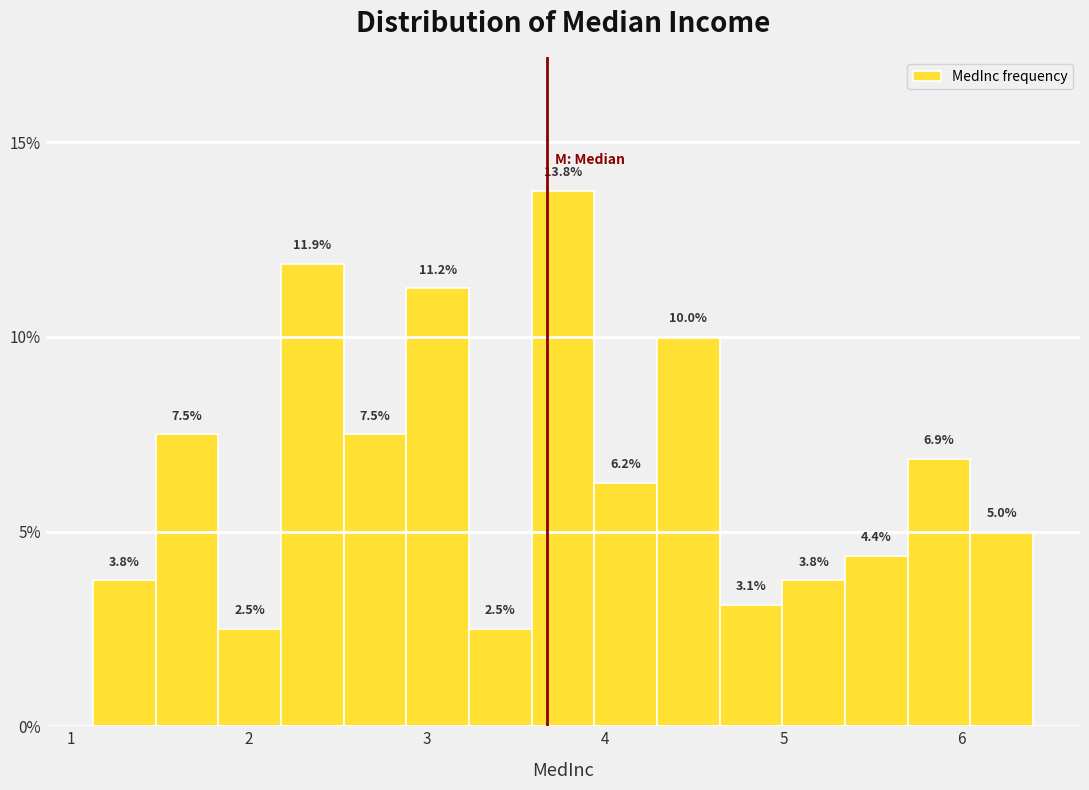

Around what value on the x-axis is the tallest bar? Give the approximate position of its centre, as read against the axis.

3.8